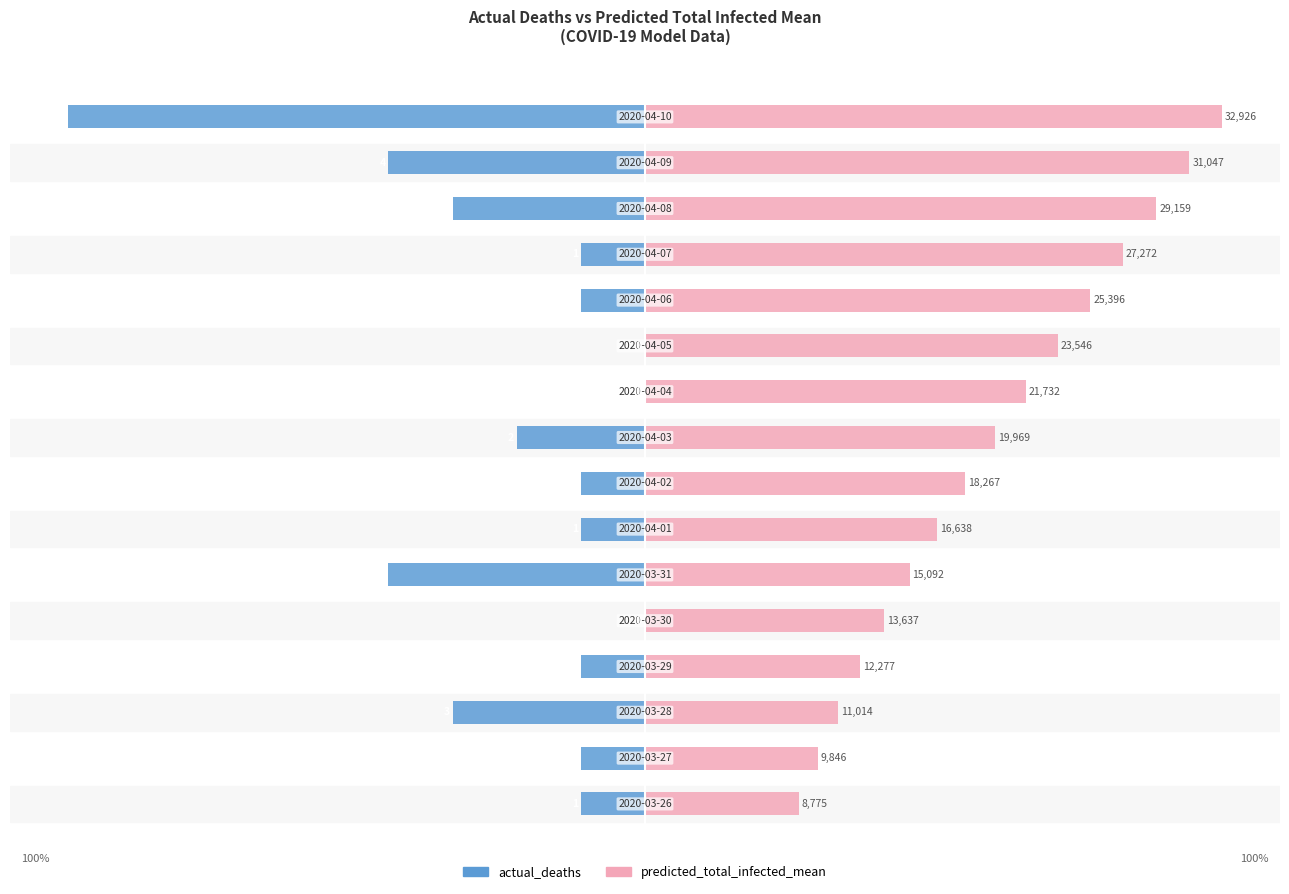

True or false: actual_deaths has a value of -4.2 at 1.

False